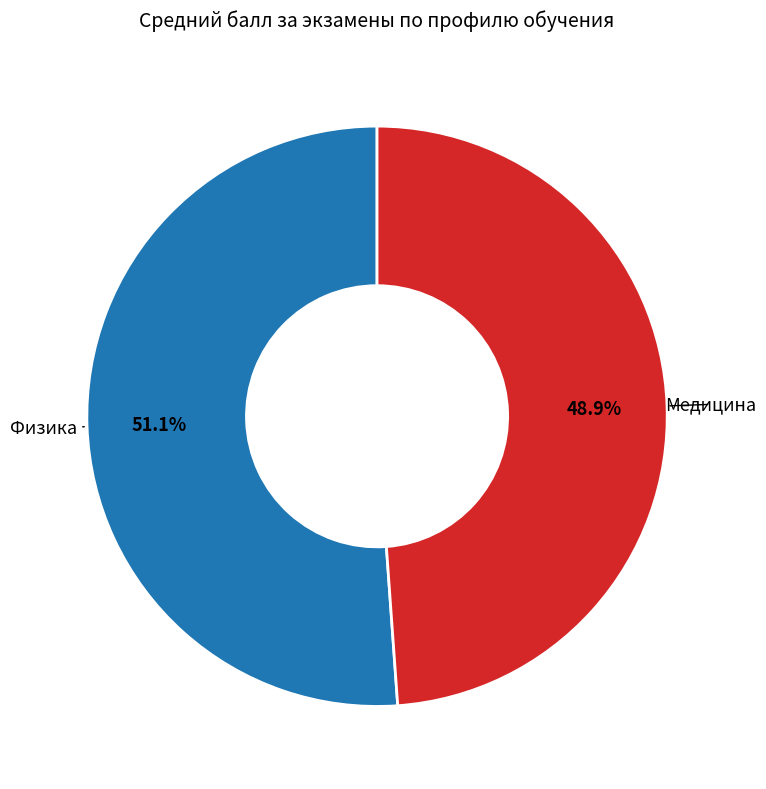

Is there any slice that represents more than half of the pie?

Yes